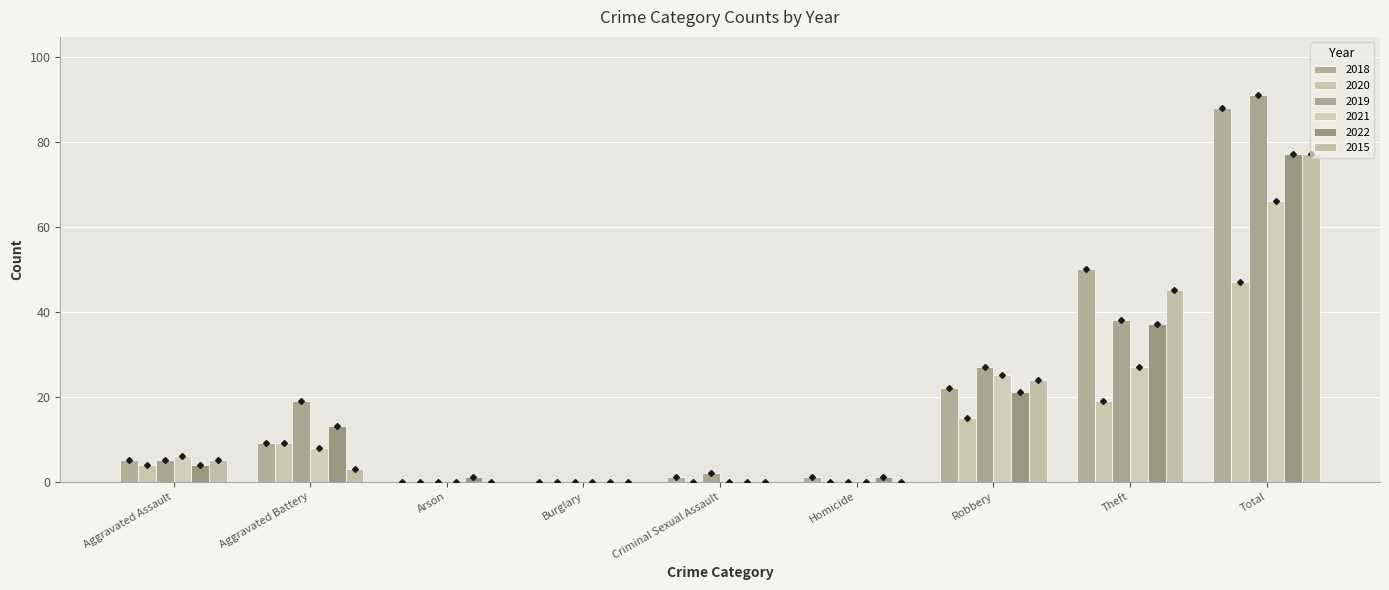

Are the bars grouped side by side (vs. stacked)?

Yes